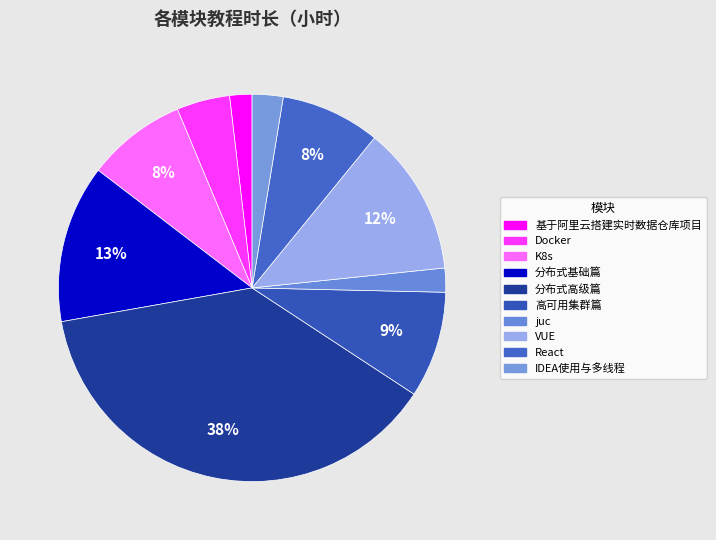

How many segments does this pie chart have?

10